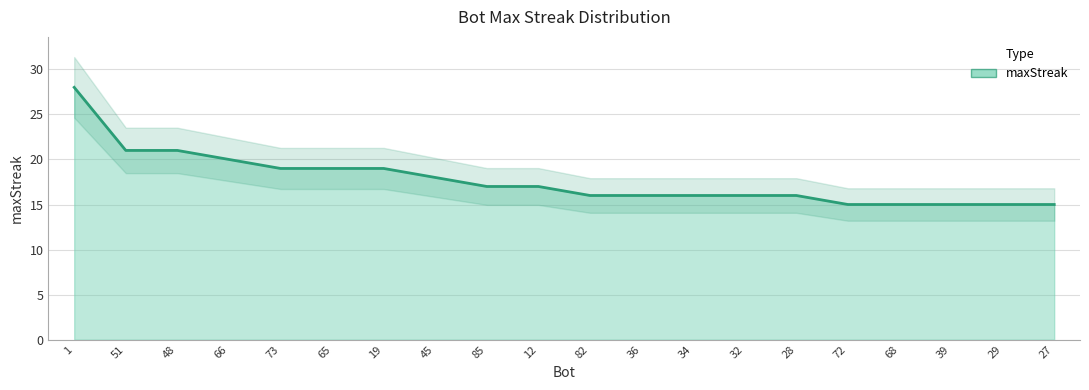

Which has a higher value, 85 or 34?

85